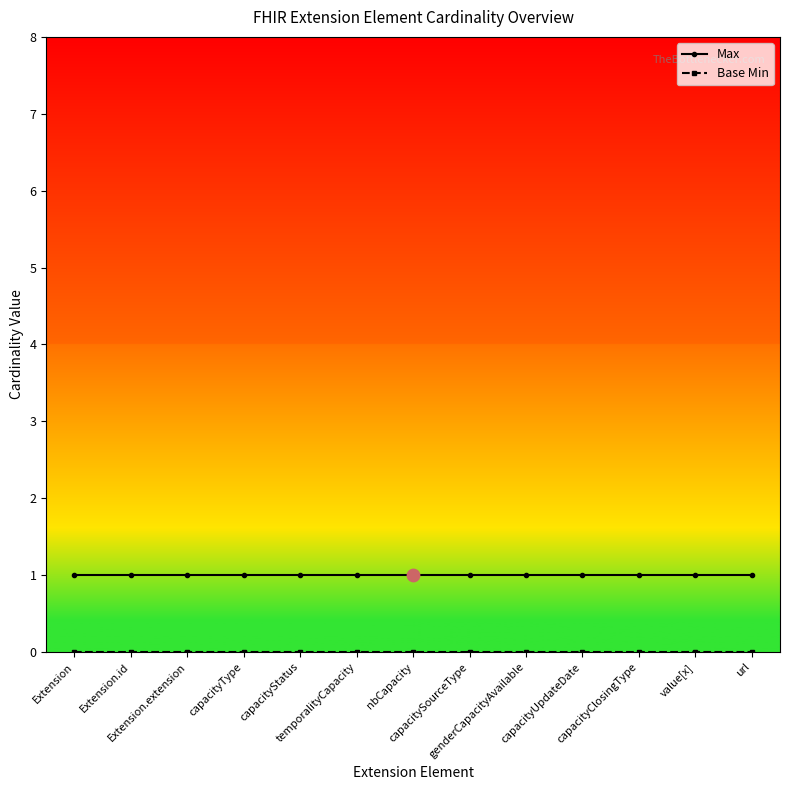

At how many categories does at least one series exceed 0?

13